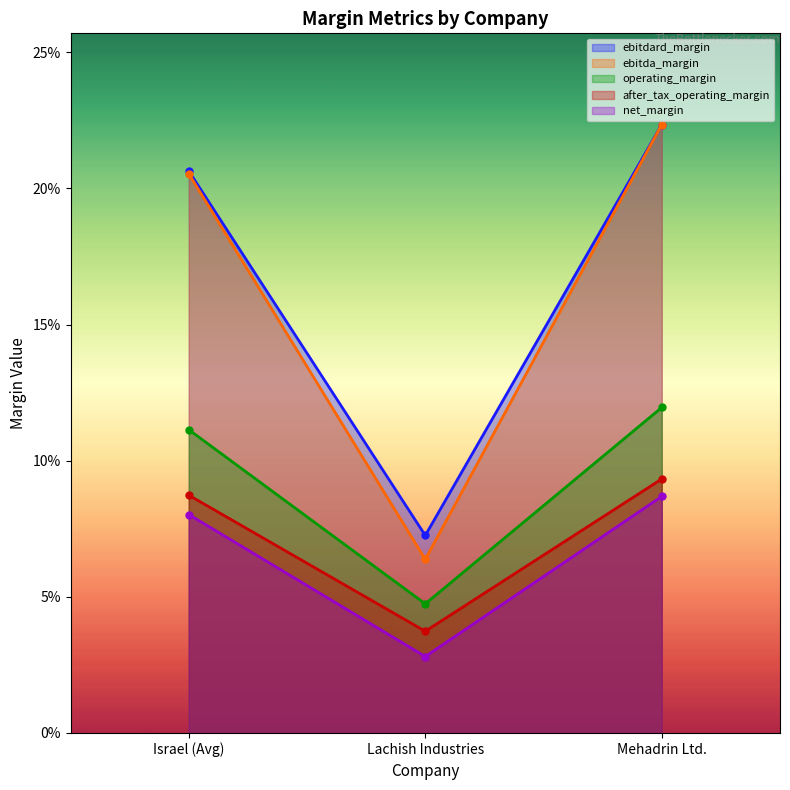

Count the after_tax_operating_margin values in the range 0 to 1.

3